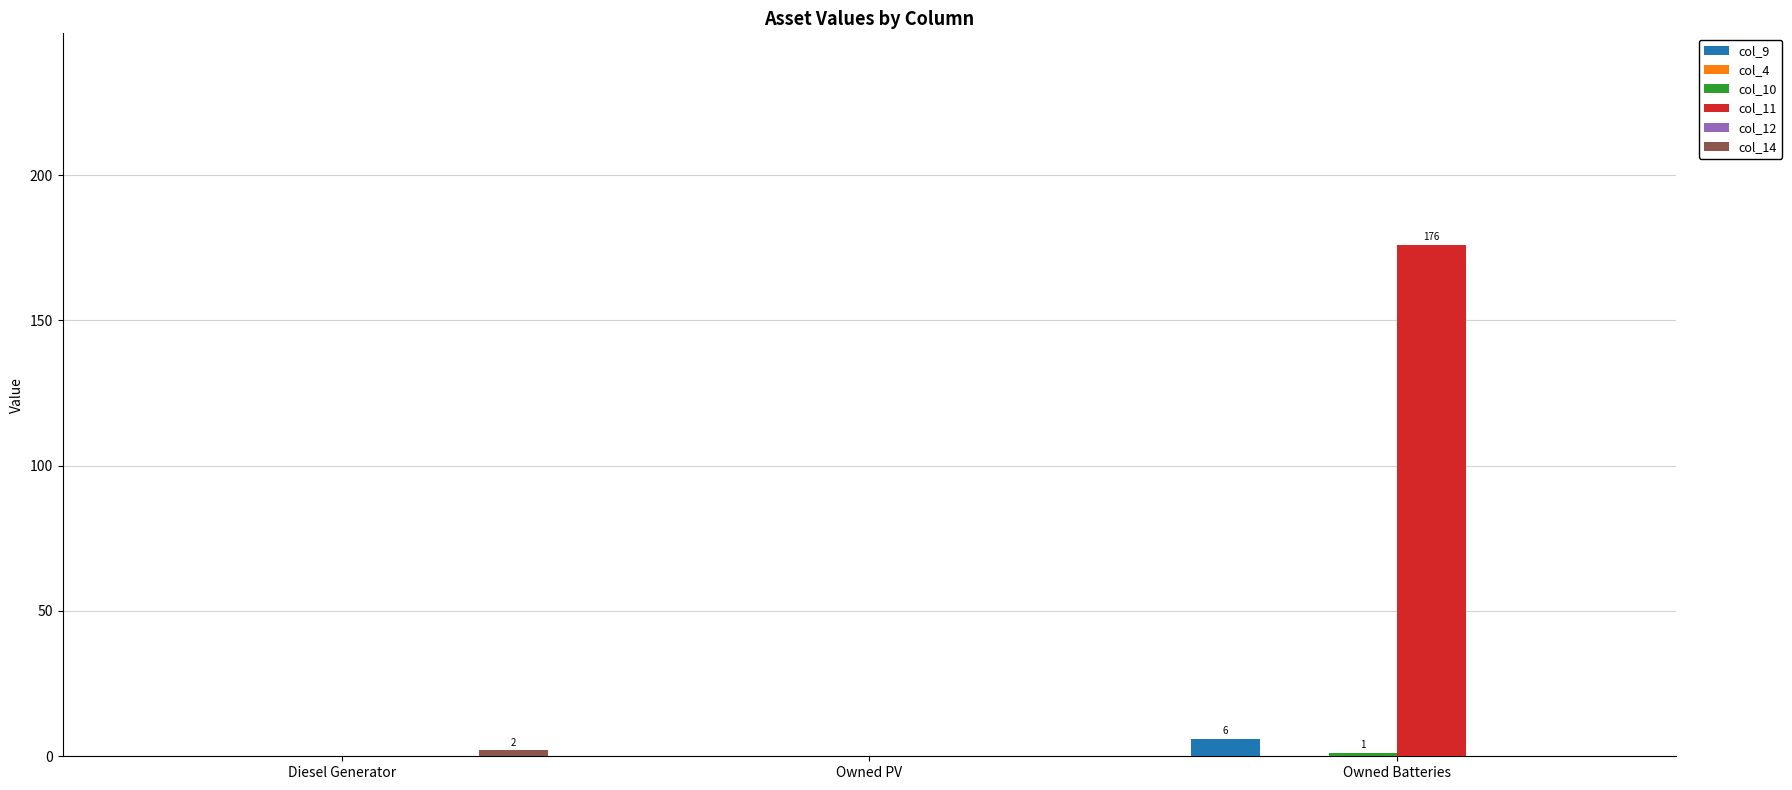

What is the difference between the maximum and minimum values in the col_9 series?

6